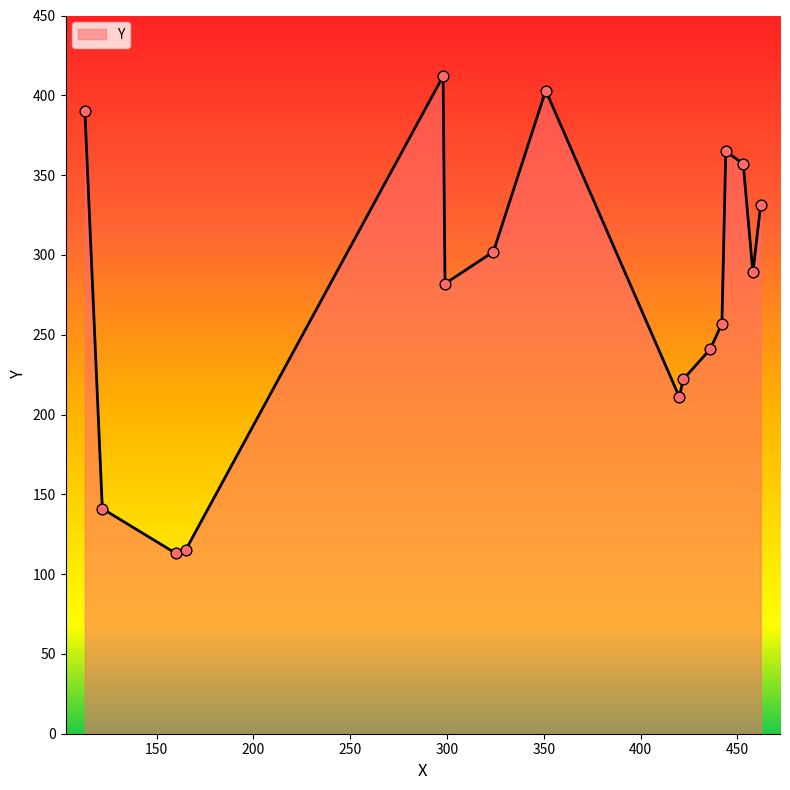

What is the minimum value shown in the chart?

113